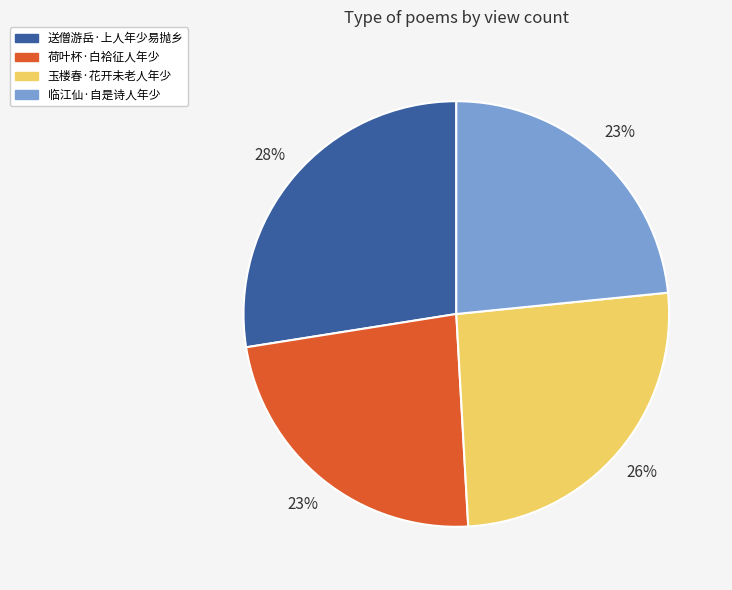

To the nearest percent, what is the difference between the 玉楼春·花开未老人年少 and 送僧游岳·上人年少易抛乡 slice percentages?

2%